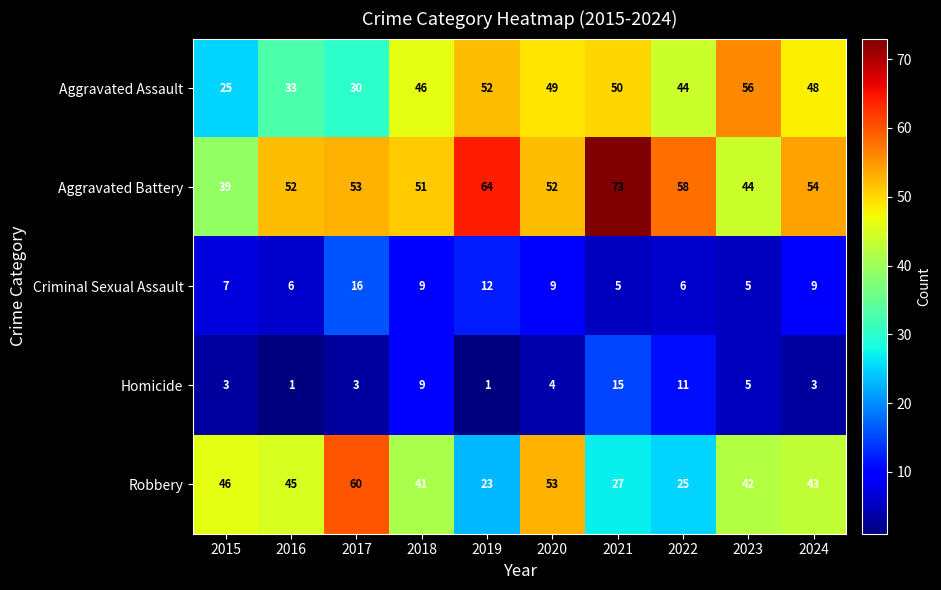

Which series has the largest range (max minus min)?

Robbery